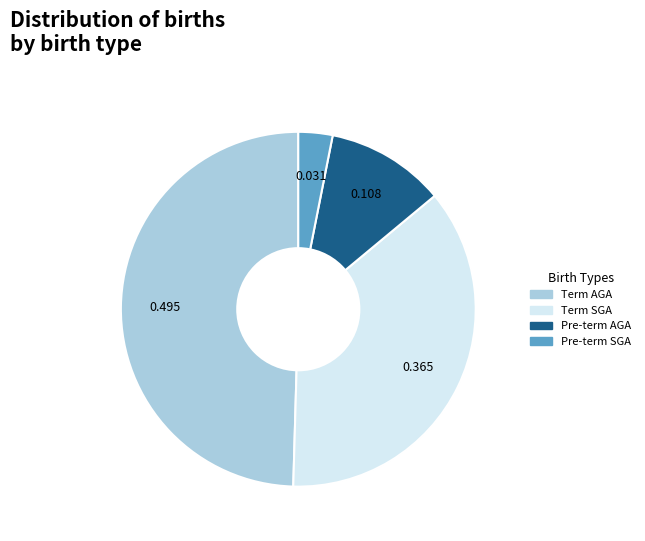

Rank the categories by value from highest to lowest.

Term AGA, Term SGA, Pre-term AGA, Pre-term SGA